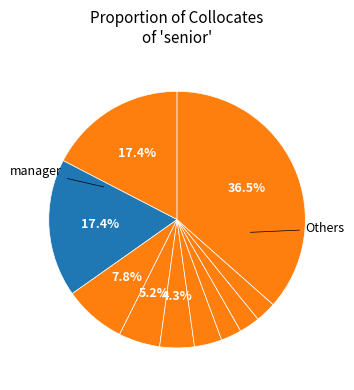

How many segments does this pie chart have?

10